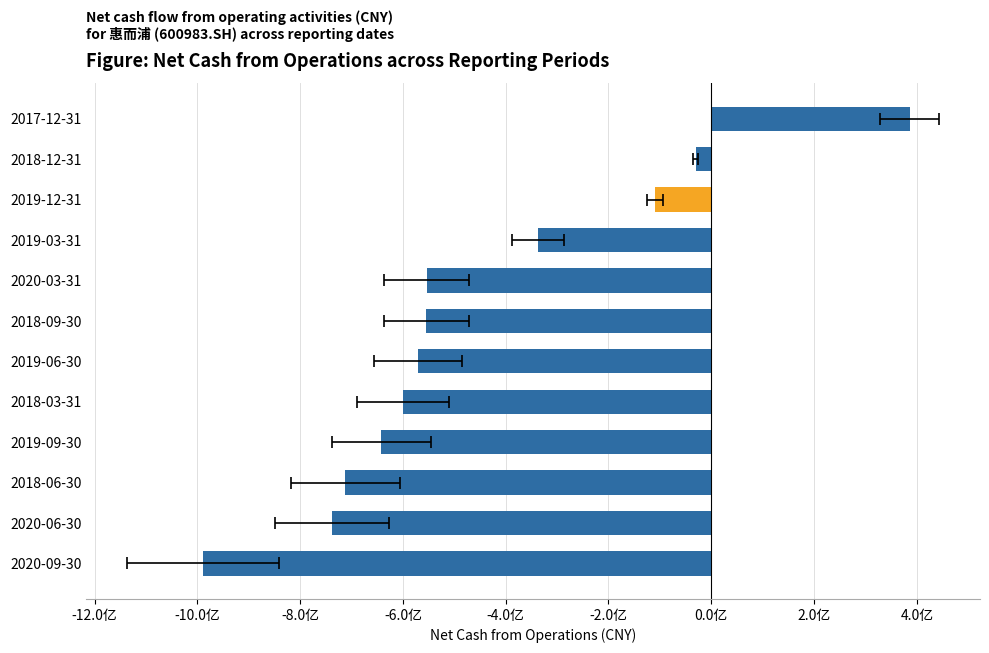

What is the average value?

-454152063.7